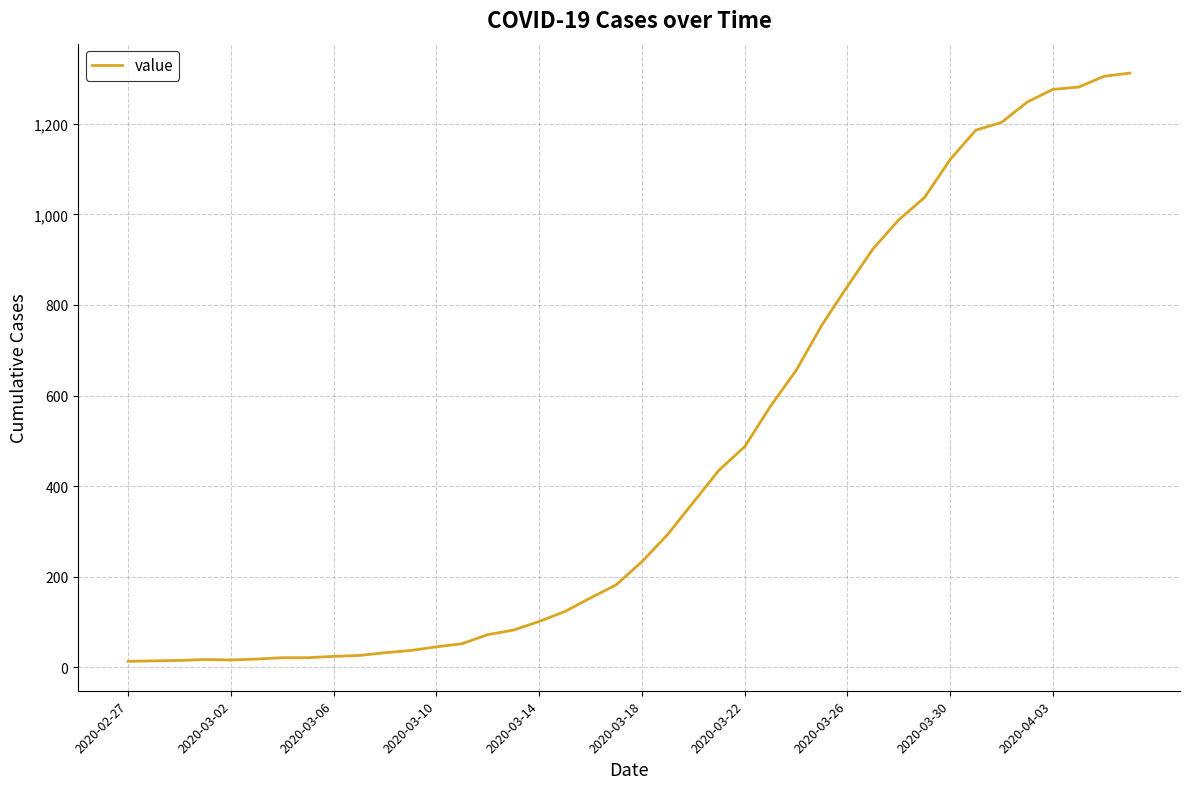

What is the maximum value shown in the chart?

1312